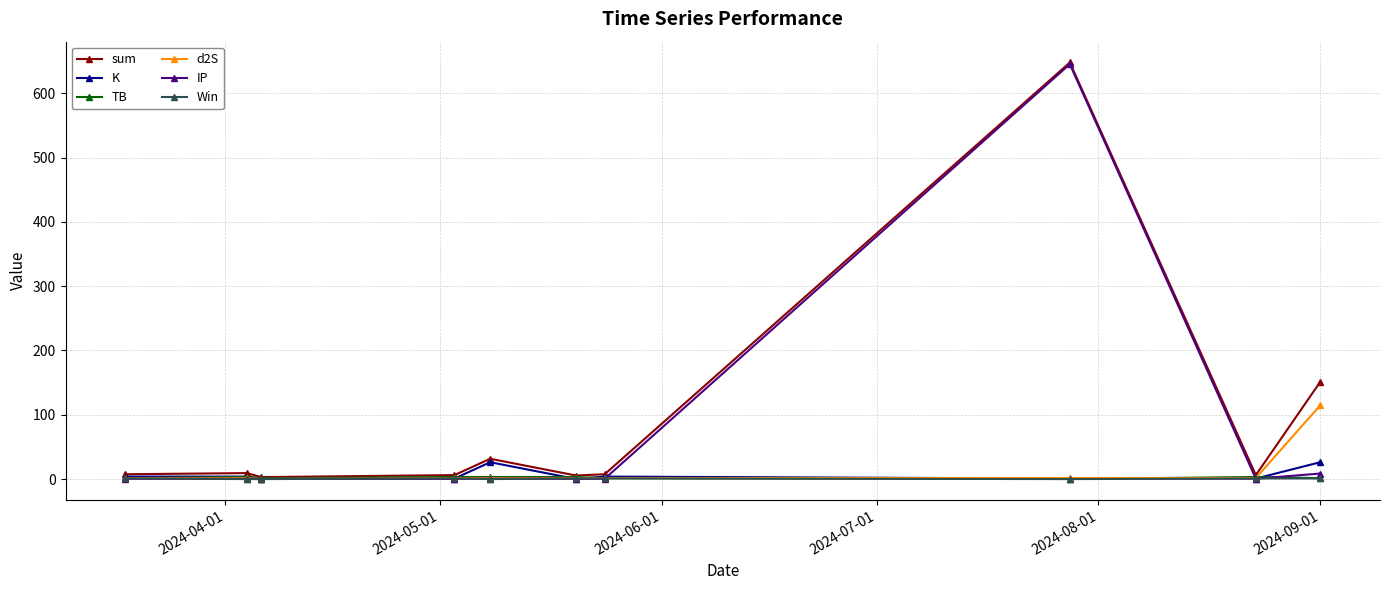

What is the maximum value for K?

26.2